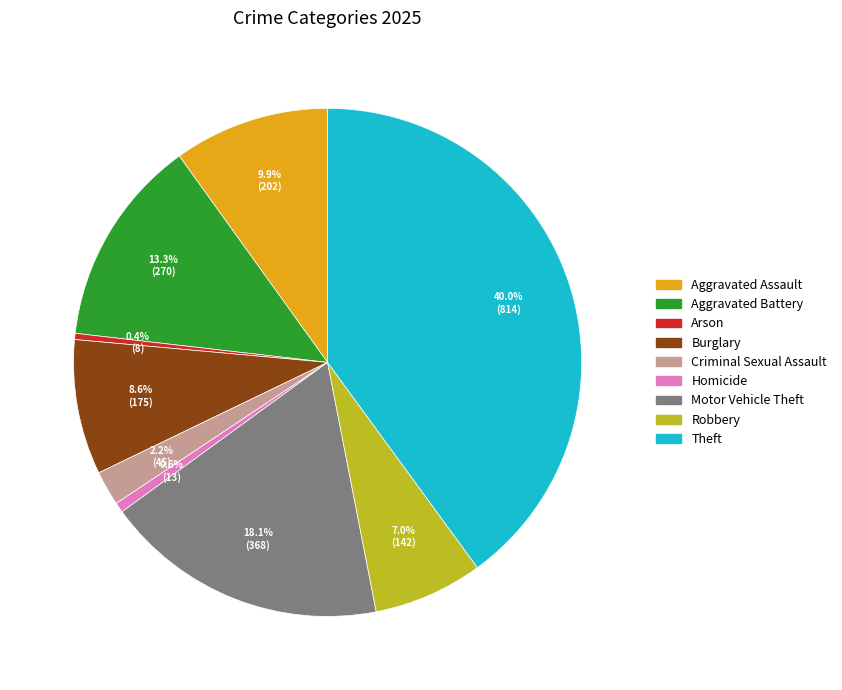

Which slice is the largest?

Theft